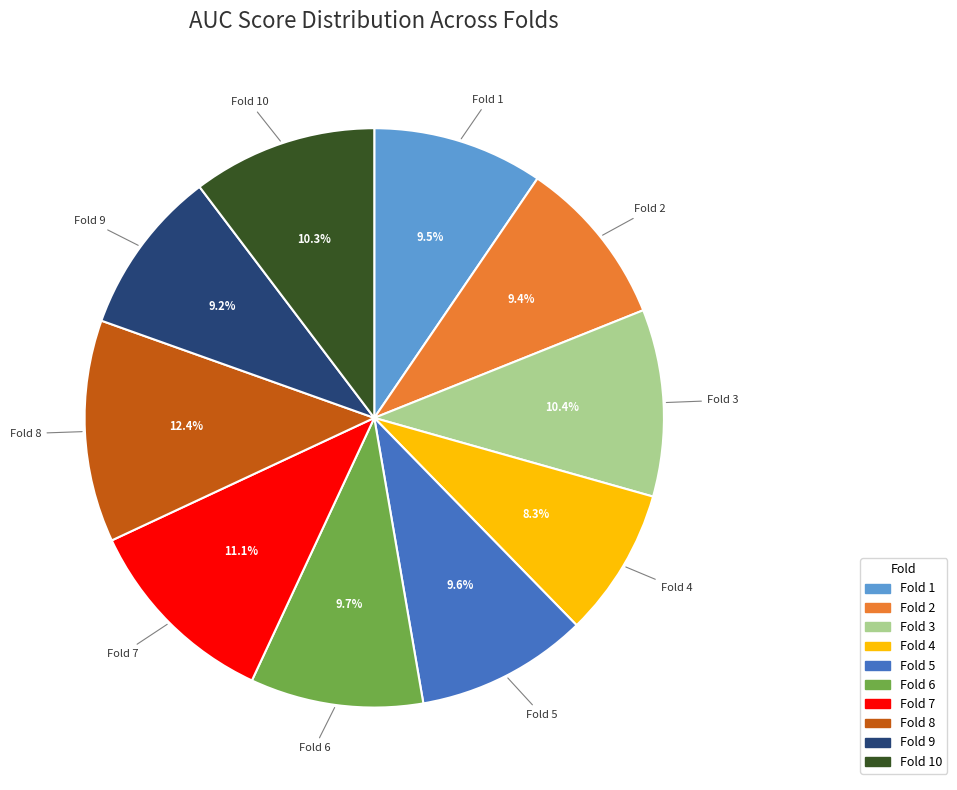

Is there a majority slice in this chart?

No